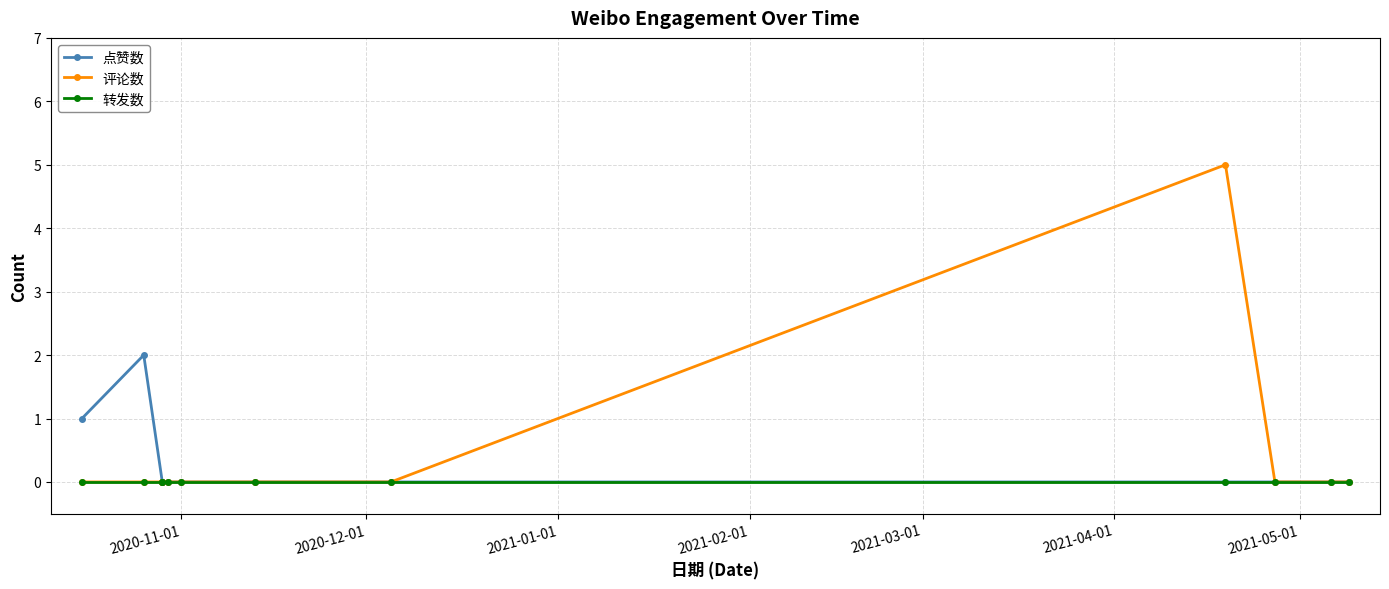

Does the chart have visible grid lines?

Yes